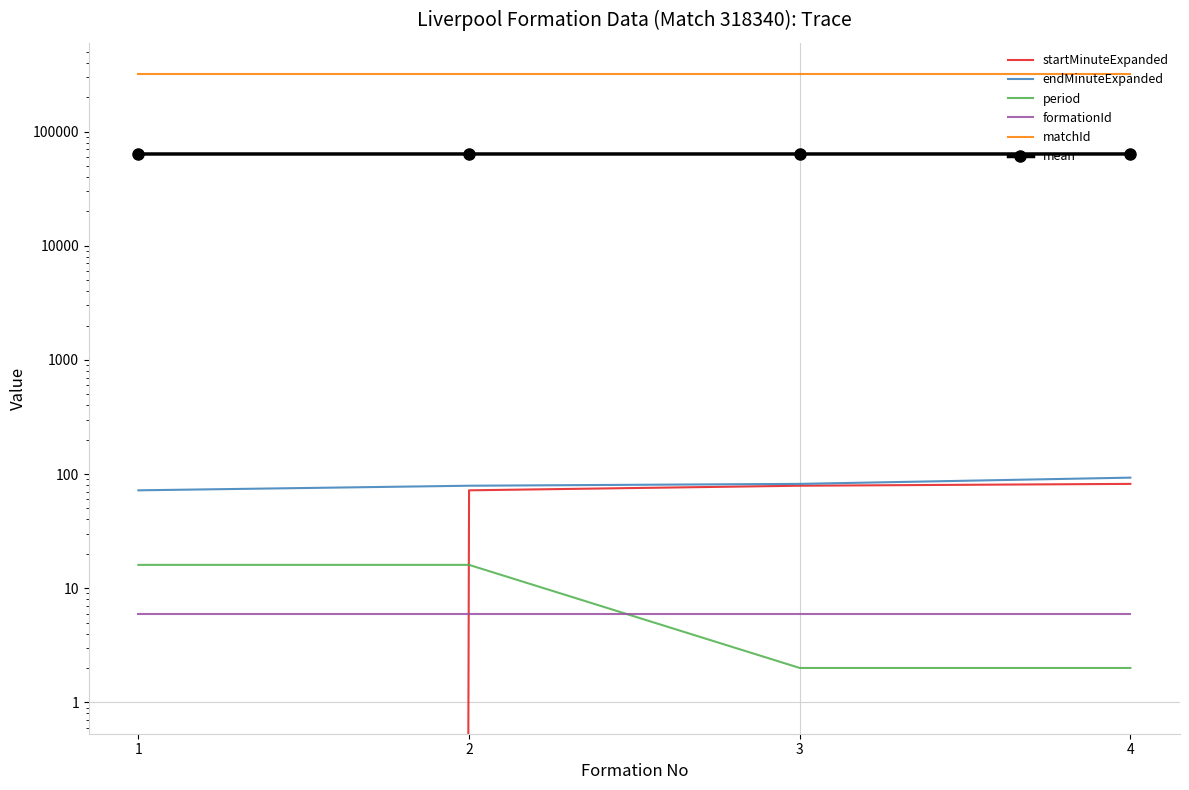

At which label does startMinuteExpanded first exceed 79?

4